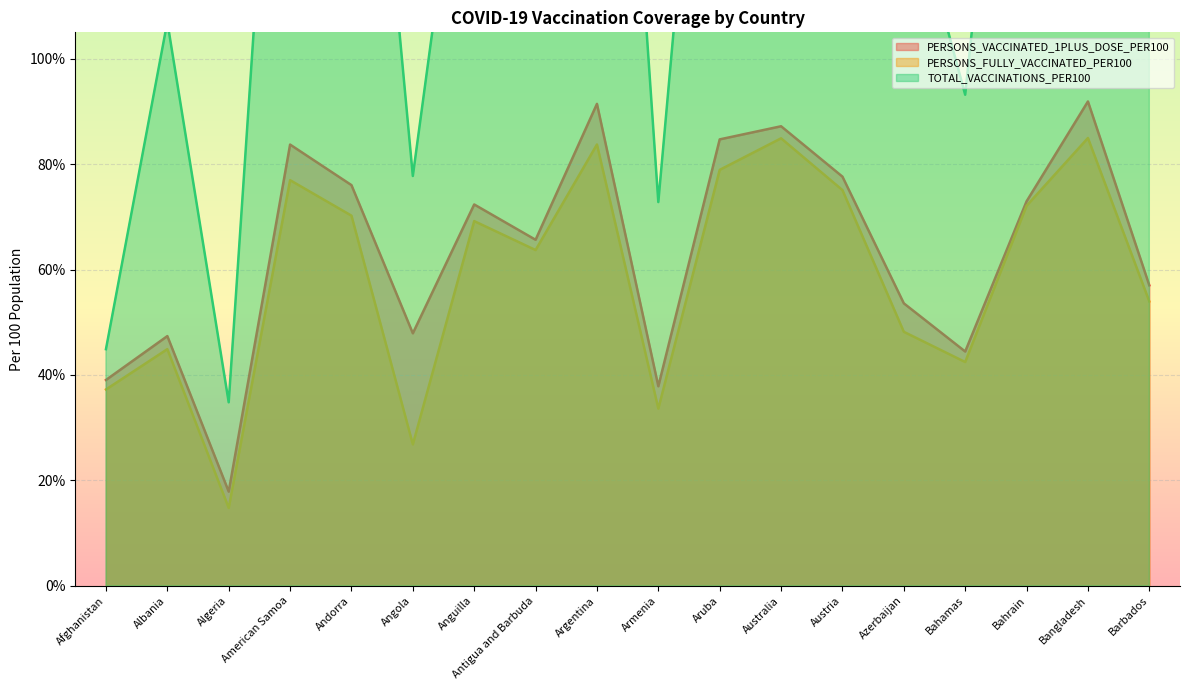

What are all the series names shown in the legend?

PERSONS_VACCINATED_1PLUS_DOSE_PER100, PERSONS_FULLY_VACCINATED_PER100, TOTAL_VACCINATIONS_PER100